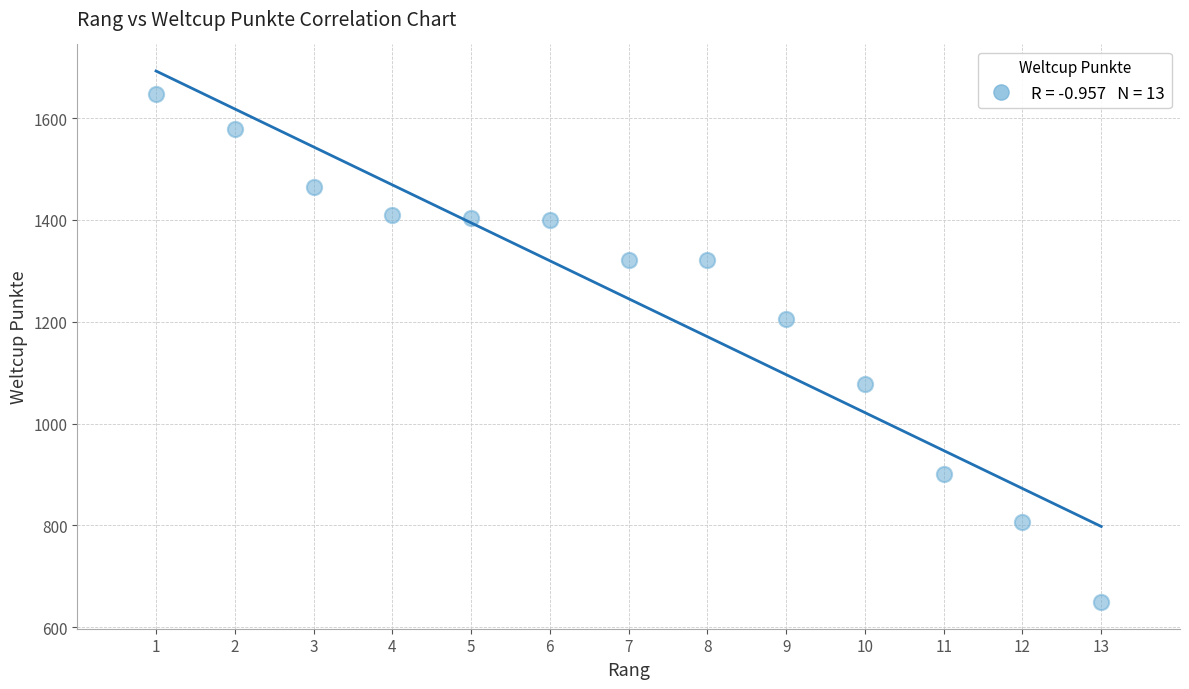

What is the range of Y values (max minus min)?

998